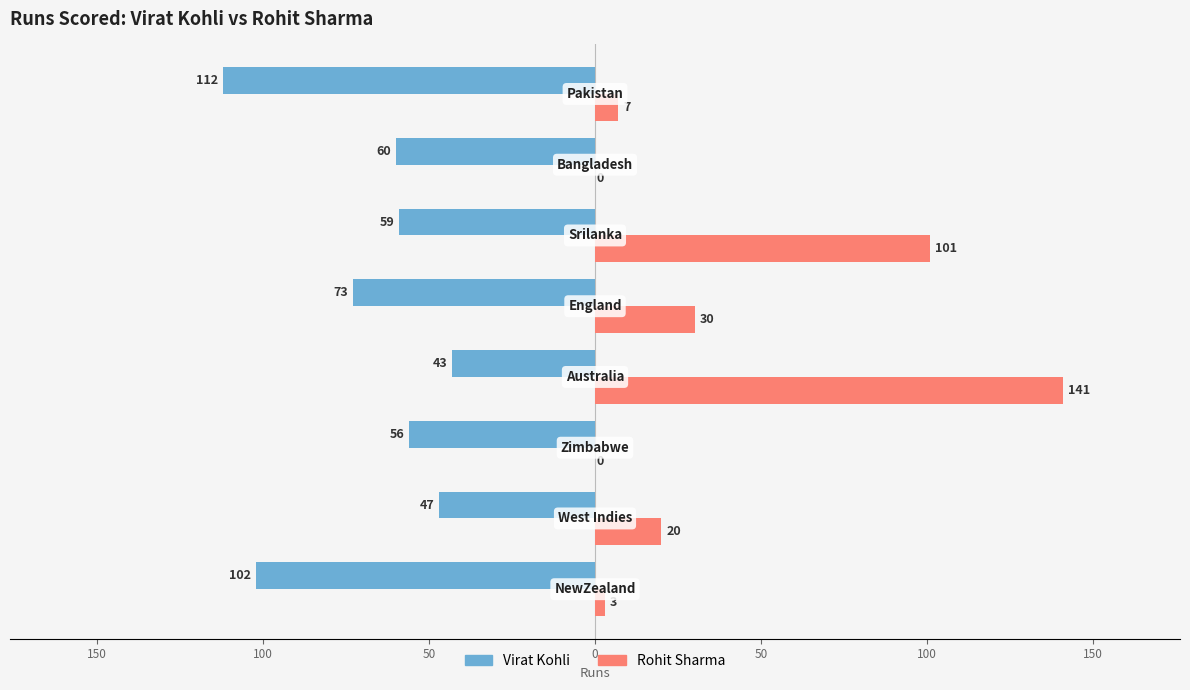

What are all the series names shown in the legend?

Virat Kohli, Rohit Sharma